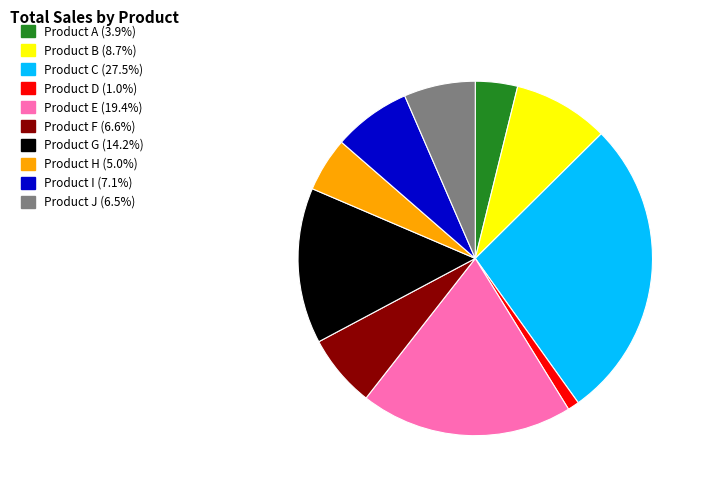

Is there any slice that represents more than half of the pie?

No